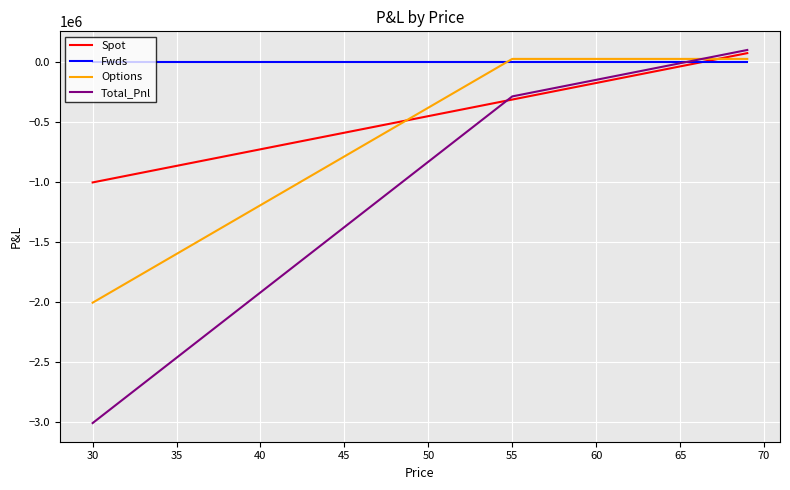

What is the highest value of the Spot series?

74422.8